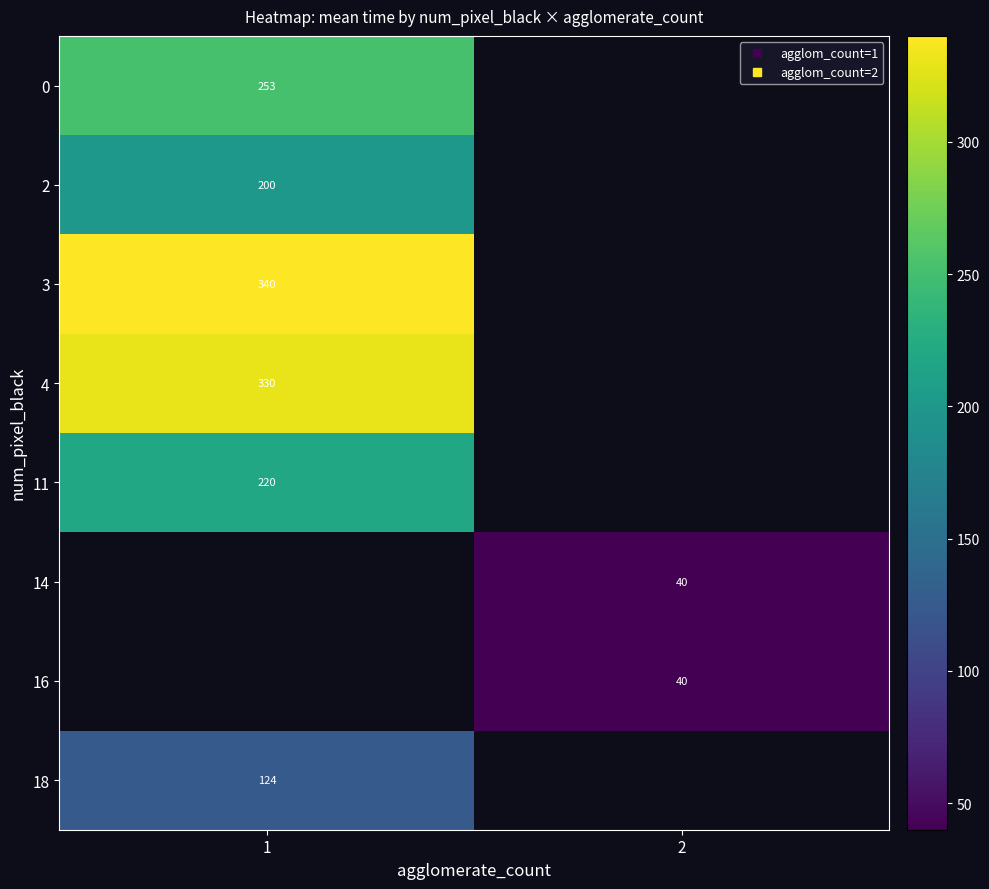

At which category does the chart reach its minimum across all series?

2